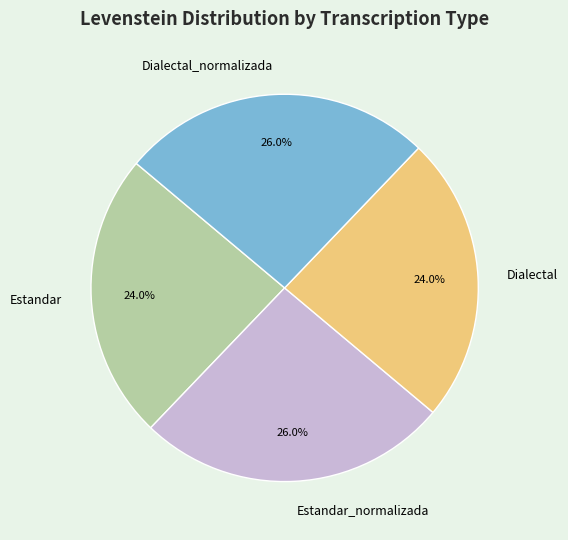

What percentage is NOT represented by Estandar?

76.0%